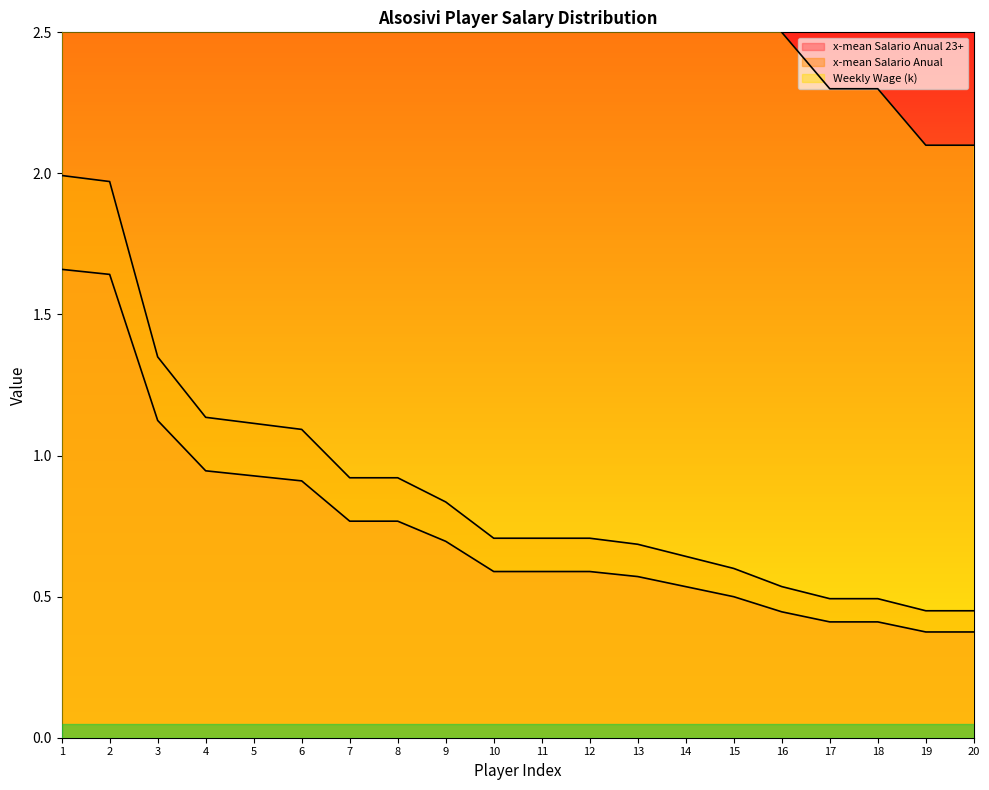

Reading right to left, extract all data points from this chart.

x-mean Salario Anual 23+: 0.4	0.4	0.4	0.4	0.4	0.5	0.5	0.6	0.6	0.6	0.6	0.7	0.8	0.8	0.9	0.9	0.9	1.1	1.6	1.7
x-mean Salario Anual: 0.4	0.4	0.5	0.5	0.5	0.6	0.6	0.7	0.7	0.7	0.7	0.8	0.9	0.9	1.1	1.1	1.1	1.3	2.0	2.0
Weekly Wage (k): 2.1	2.1	2.3	2.3	2.5	2.8	3.0	3.2	3.3	3.3	3.3	3.9	4.3	4.3	5.1	5.2	5.3	6.3	9.2	9.3